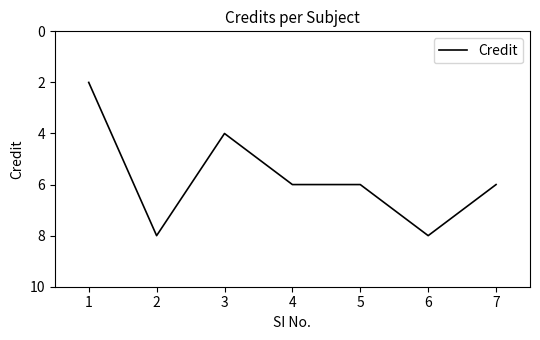

What is the approximate value at 3?

4